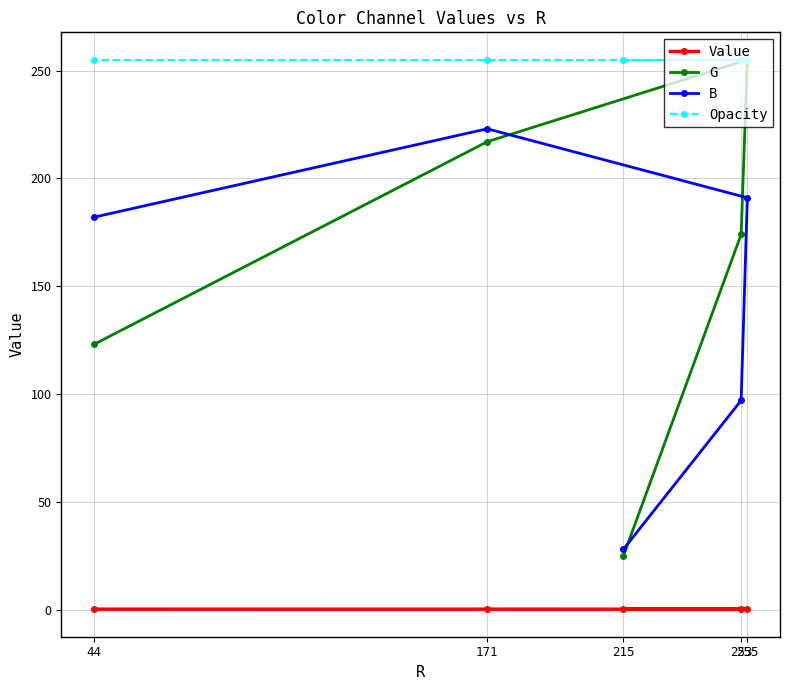

The Value series shows 0.1 at 44. True or false?

False